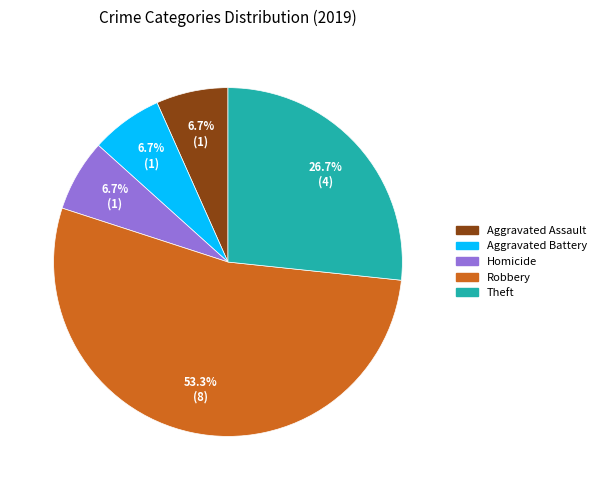

To the nearest percent, what is the average slice percentage?

20%